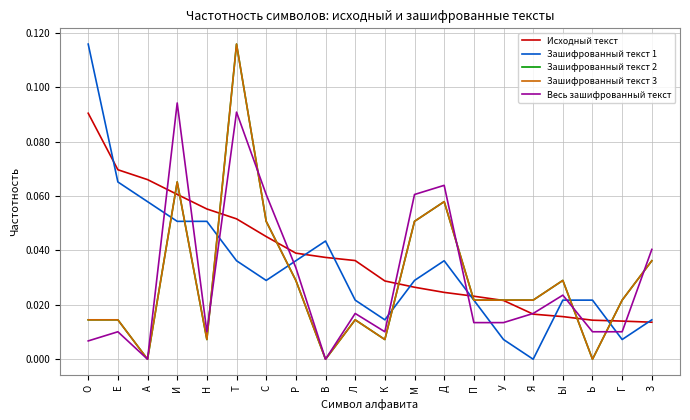

How many lines are shown in the chart?

5